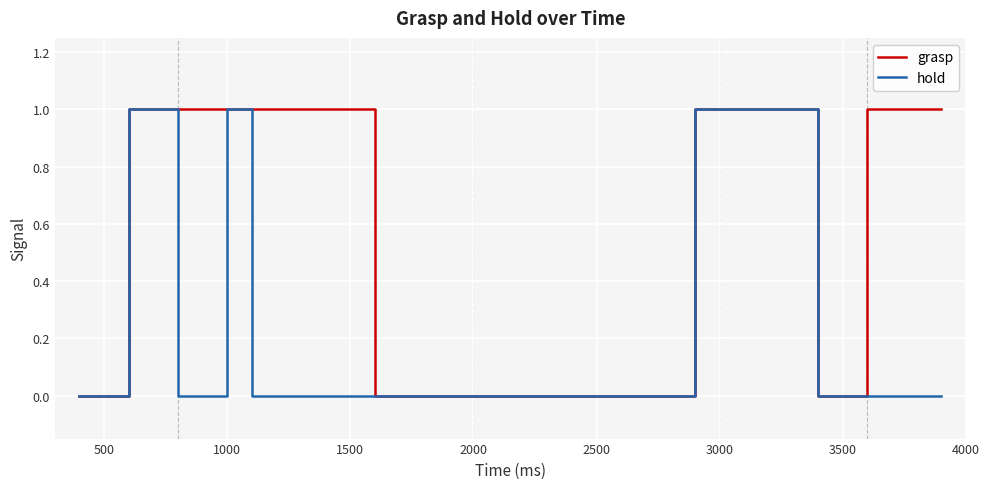

What are all the series names shown in the legend?

grasp, hold